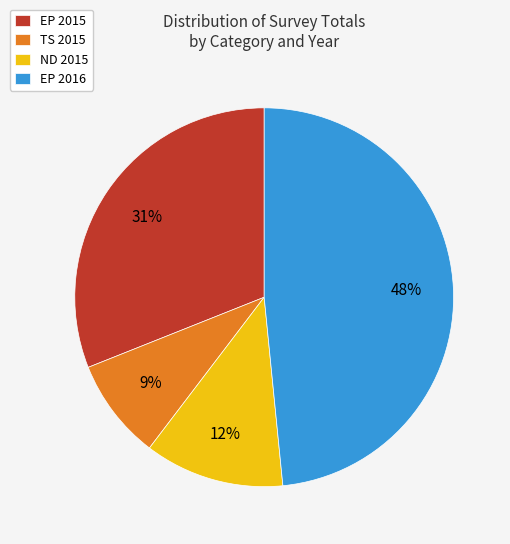

Count the number of slices in the pie.

4